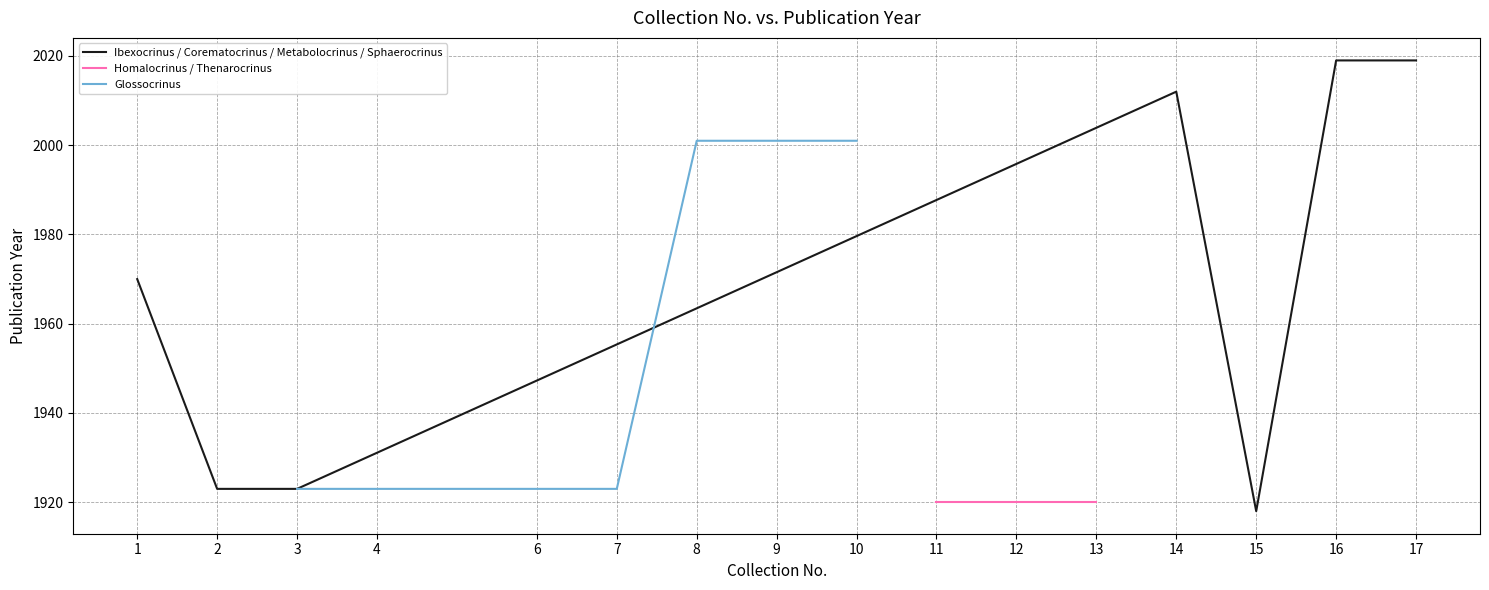

True or false: the data shows 1923 at 3.

True